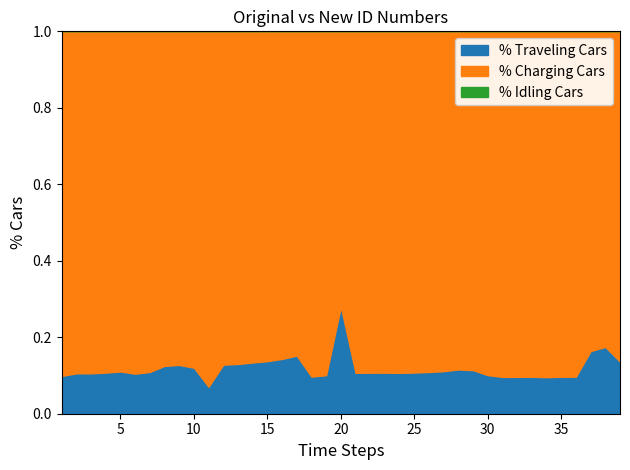

What is the total value across all series at 20?

1.0